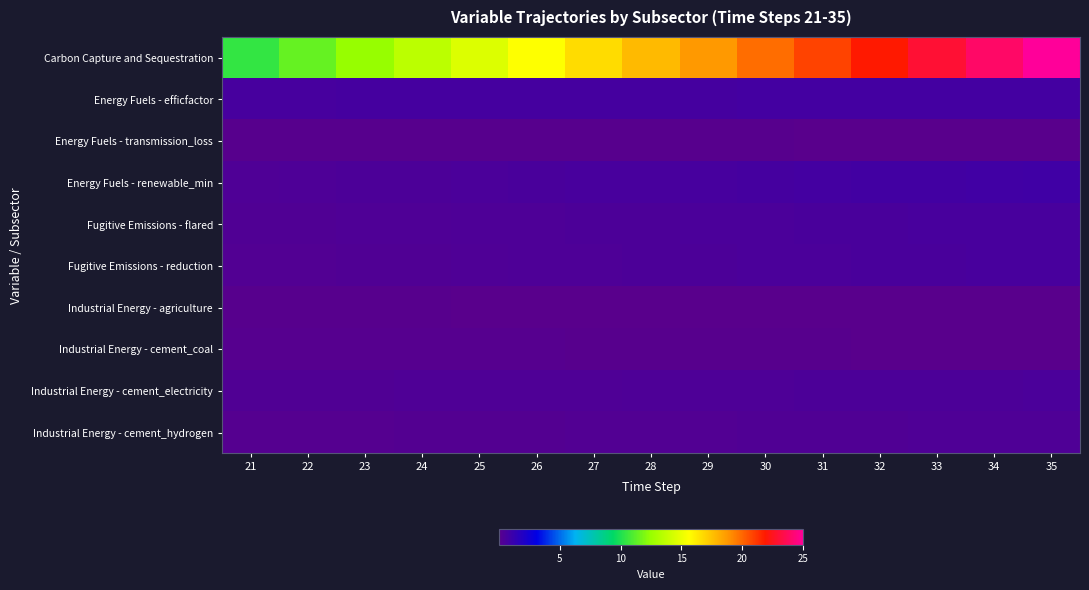

Reading left to right, extract all data points from this chart.

Carbon Capture and Sequestration: 21=10.4	22=11.5	23=12.5	24=13.5	25=14.6	26=15.6	27=16.7	28=17.7	29=18.8	30=19.8	31=20.8	32=21.9	33=22.9	34=24.0	35=25.0
Energy Fuels - efficfactor: 21=0.7	22=0.7	23=0.7	24=0.7	25=0.7	26=0.7	27=0.7	28=0.7	29=0.7	30=0.7	31=0.8	32=0.8	33=0.8	34=0.8	35=0.8
Energy Fuels - transmission_loss: 21=0.1	22=0.1	23=0.1	24=0.1	25=0.1	26=0.1	27=0.1	28=0.1	29=0.1	30=0.1	31=0.1	32=0.1	33=0.0	34=0.0	35=0.0
Energy Fuels - renewable_min: 21=0.4	22=0.4	23=0.5	24=0.5	25=0.5	26=0.6	27=0.6	28=0.6	29=0.7	30=0.7	31=0.8	32=0.8	33=0.8	34=0.9	35=0.9
Fugitive Emissions - flared: 21=0.3	22=0.3	23=0.4	24=0.4	25=0.4	26=0.4	27=0.5	28=0.5	29=0.5	30=0.5	31=0.5	32=0.6	33=0.6	34=0.6	35=0.6
Fugitive Emissions - reduction: 21=0.3	22=0.3	23=0.3	24=0.3	25=0.4	26=0.4	27=0.4	28=0.5	29=0.5	30=0.5	31=0.5	32=0.6	33=0.6	34=0.6	35=0.6
Industrial Energy - agriculture: 21=0.1	22=0.1	23=0.1	24=0.1	25=0.1	26=0.0	27=0.0	28=0.0	29=0.0	30=0.0	31=0.0	32=0.0	33=0.0	34=0.0	35=0.0
Industrial Energy - cement_coal: 21=0.1	22=0.1	23=0.1	24=0.1	25=0.1	26=0.1	27=0.1	28=0.1	29=0.1	30=0.1	31=0.1	32=0.1	33=0.0	34=0.0	35=0.0
Industrial Energy - cement_electricity: 21=0.3	22=0.3	23=0.3	24=0.3	25=0.4	26=0.4	27=0.4	28=0.4	29=0.4	30=0.4	31=0.4	32=0.5	33=0.5	34=0.5	35=0.5
Industrial Energy - cement_hydrogen: 21=0.2	22=0.2	23=0.2	24=0.2	25=0.2	26=0.2	27=0.3	28=0.3	29=0.3	30=0.3	31=0.3	32=0.3	33=0.4	34=0.4	35=0.4